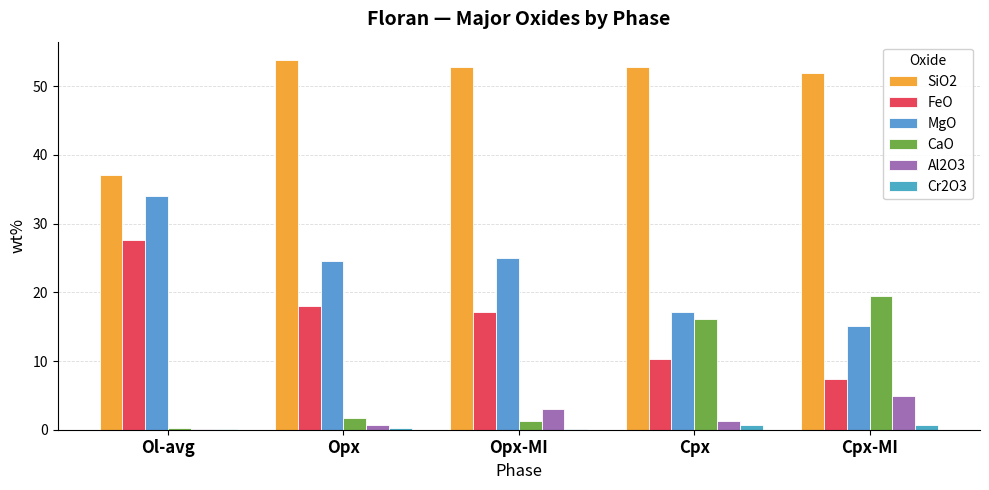

At which label is SiO2 closest to 45?

Cpx-MI